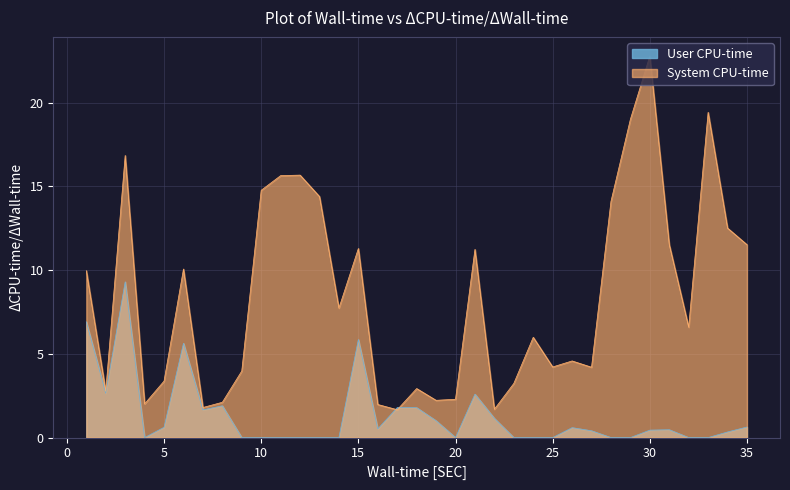

Which category has the lowest value across all series?

17